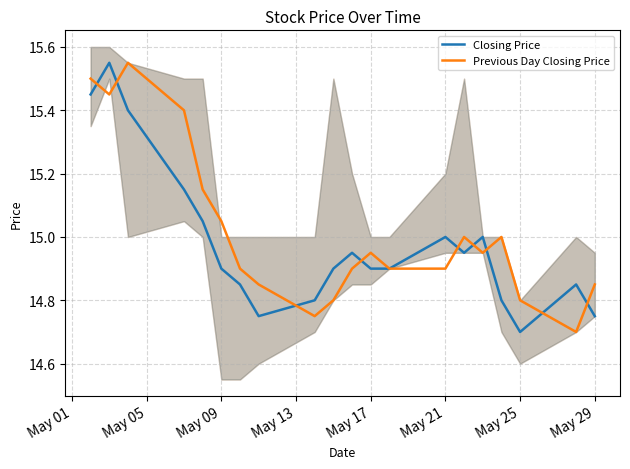

List the series in order of their overall mean, lowest first.

Closing Price, Previous Day Closing Price